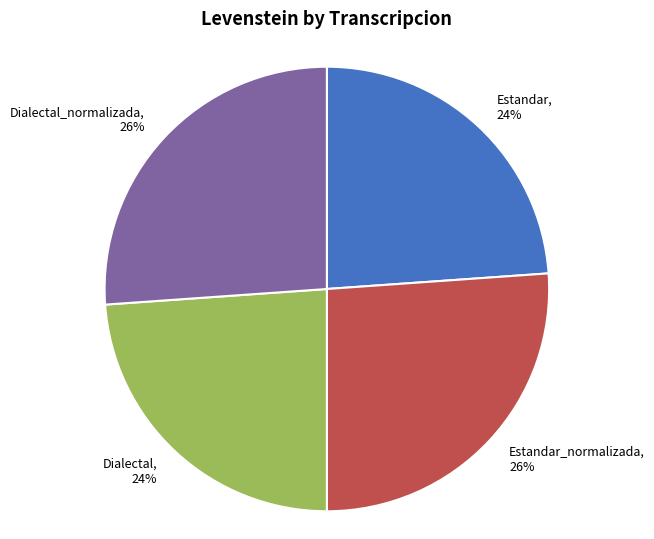

Count the number of slices in the pie.

4